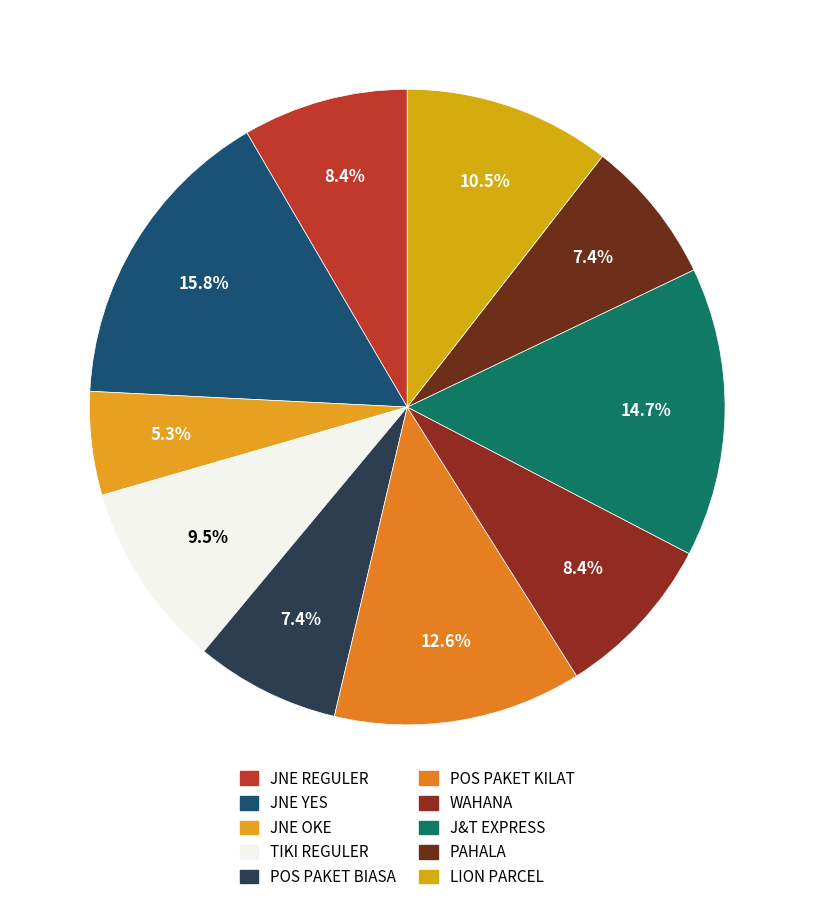

Is LION PARCEL the majority of the pie?

No